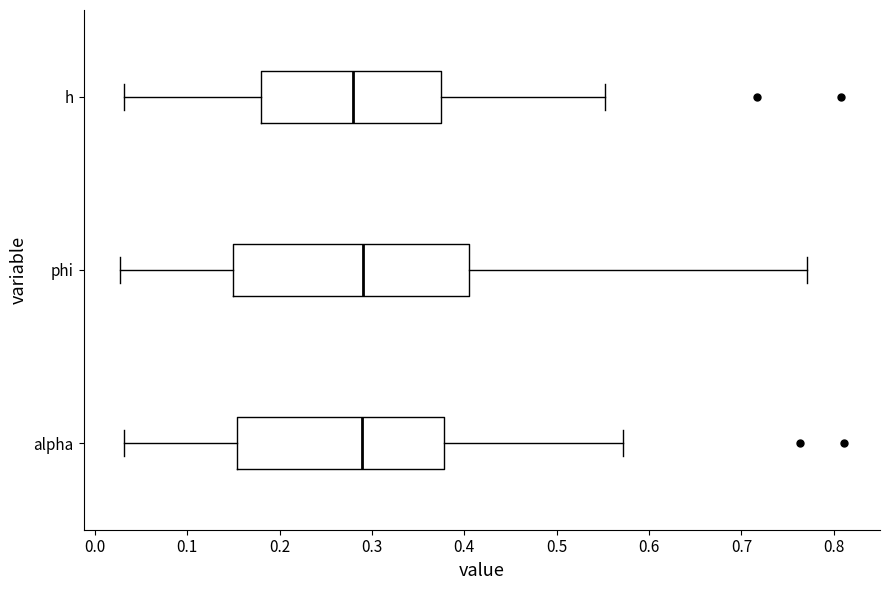

Reading bottom to top, read every box against the x-axis: the position of its median line, the range the box covers, and the ends of its whiskers. The values are not printed on the chart, so give them approximately, as read against the axis.

alpha: median 0.29, box 0.15 to 0.38, whiskers 0.03 to 0.57
phi: median 0.29, box 0.15 to 0.41, whiskers 0.03 to 0.77
h: median 0.28, box 0.18 to 0.38, whiskers 0.03 to 0.55